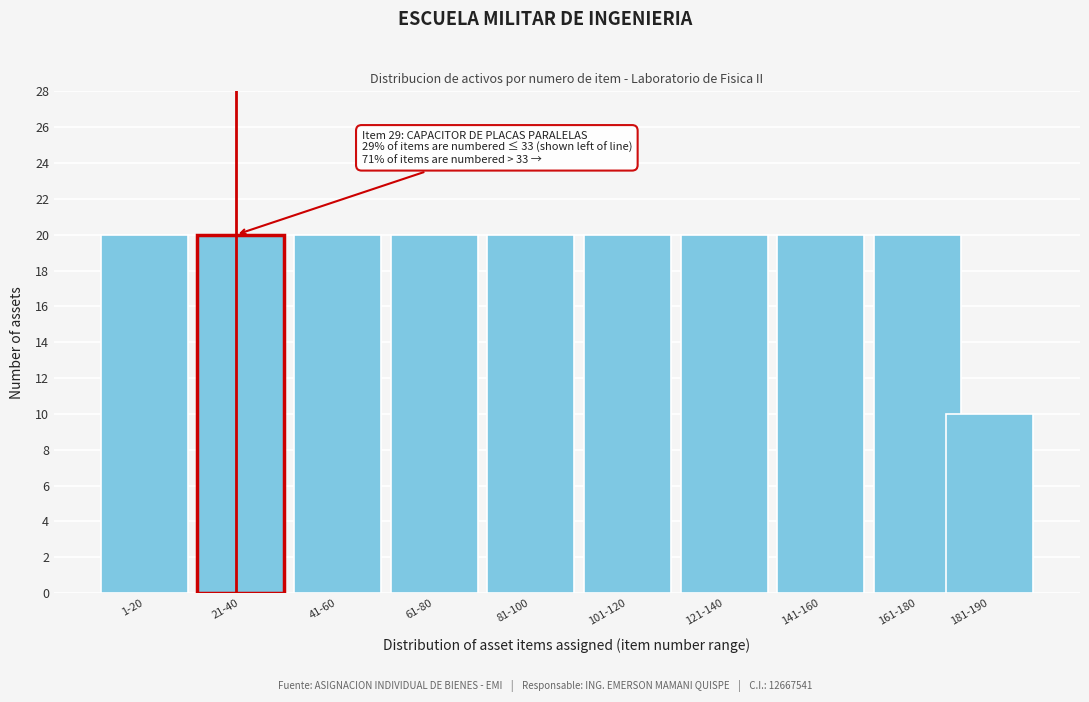

Reading left to right, list all the values displayed in this chart.

20	20	20	20	20	20	20	20	20	10